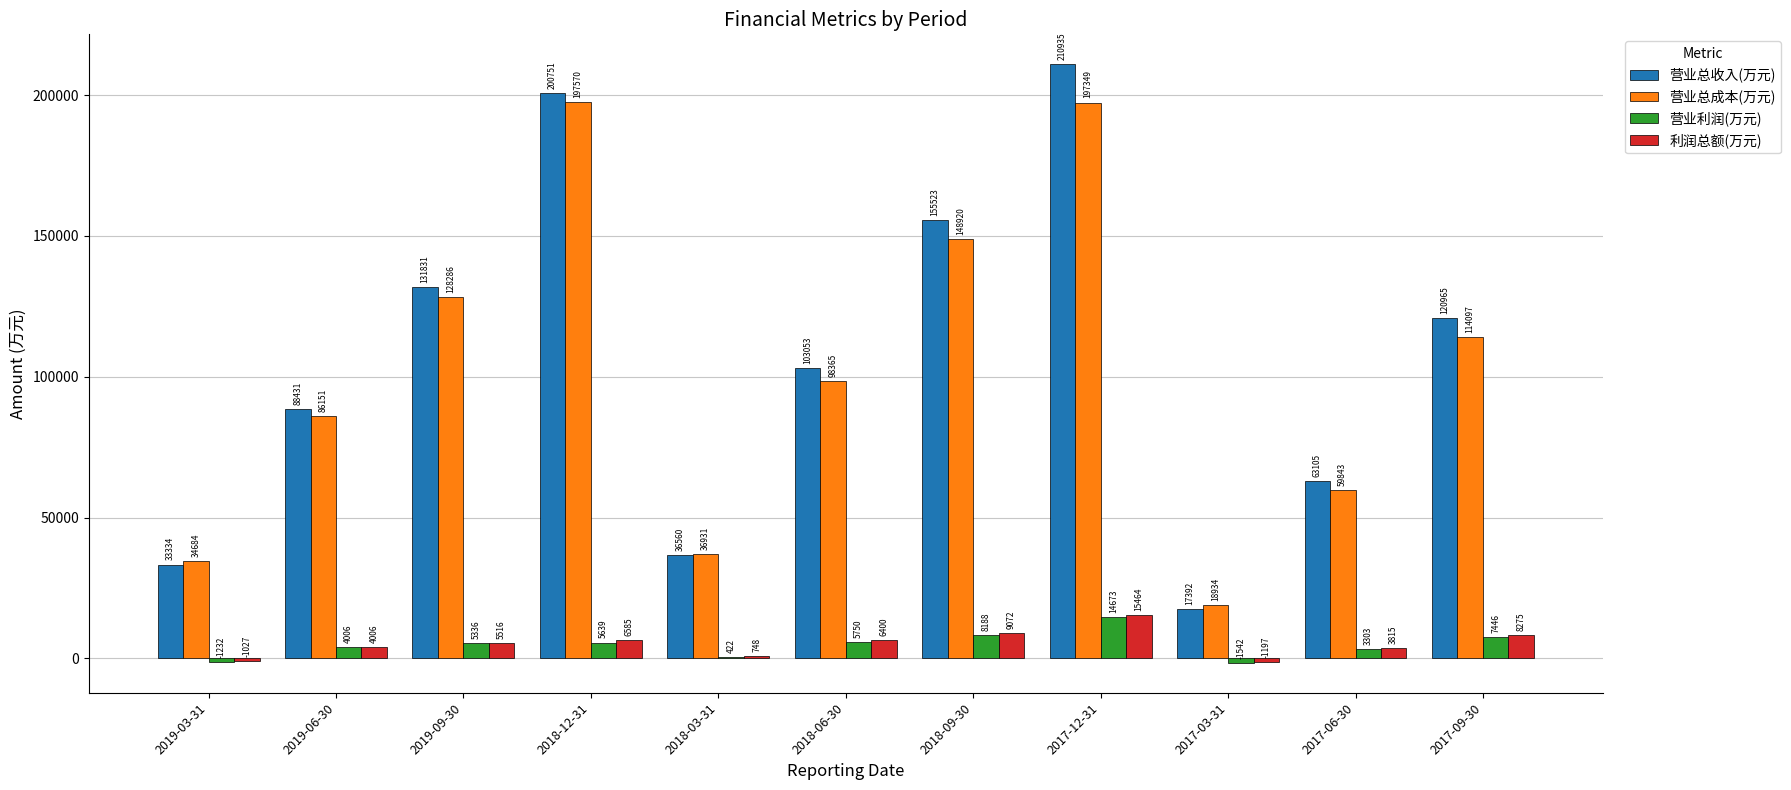

Is it true that 营业总收入(万元) equals 200751 at 2018-12-31?

True